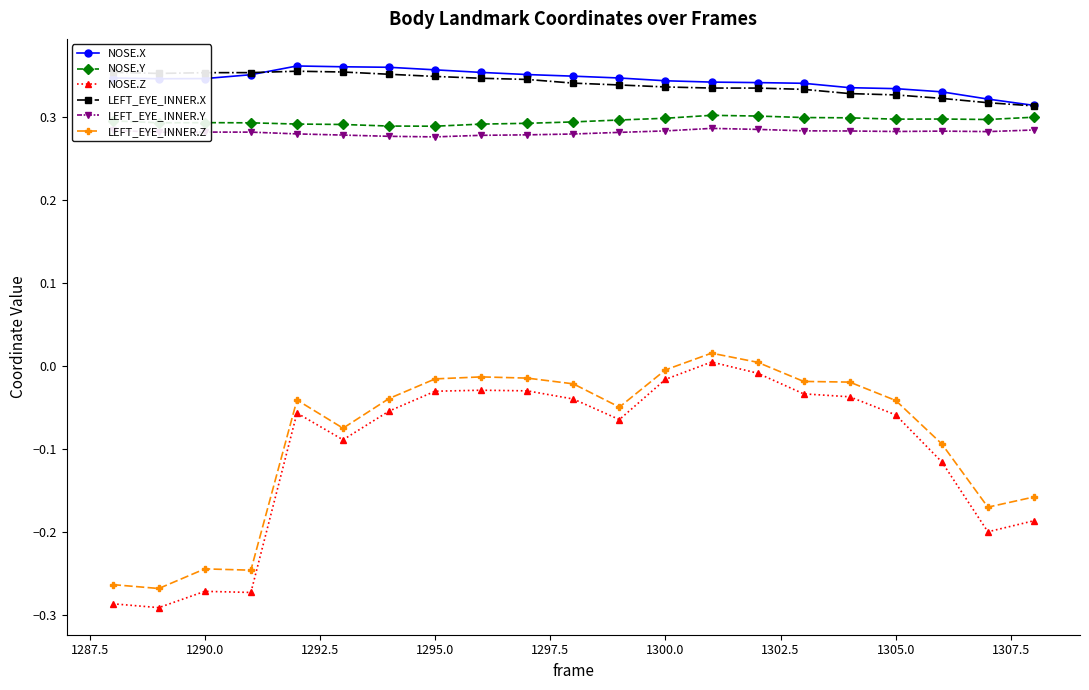

True or false: LEFT_EYE_INNER.Y has more than 2 points higher than both neighbors.

True